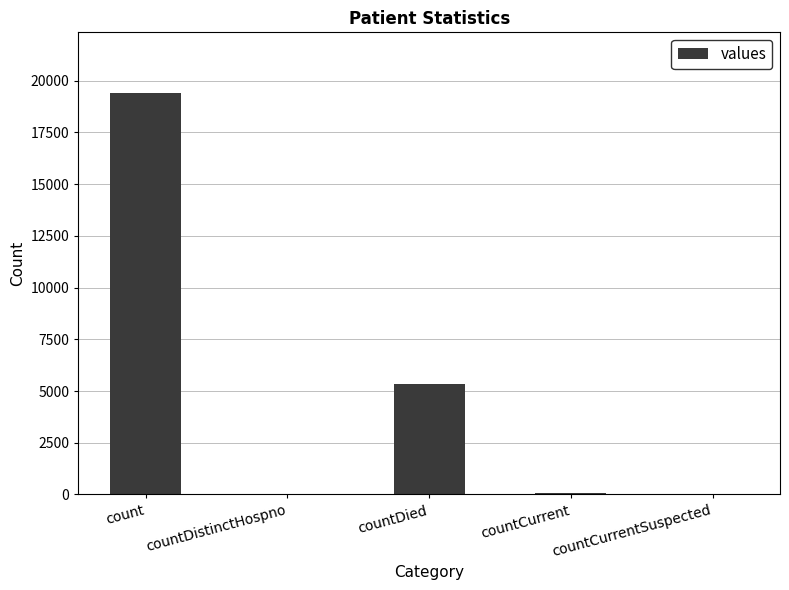

Which label corresponds to the largest value in the chart?

count